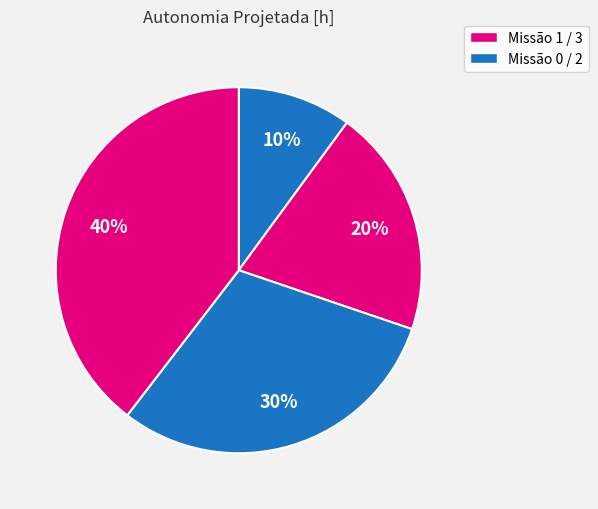

How many segments does this pie chart have?

4